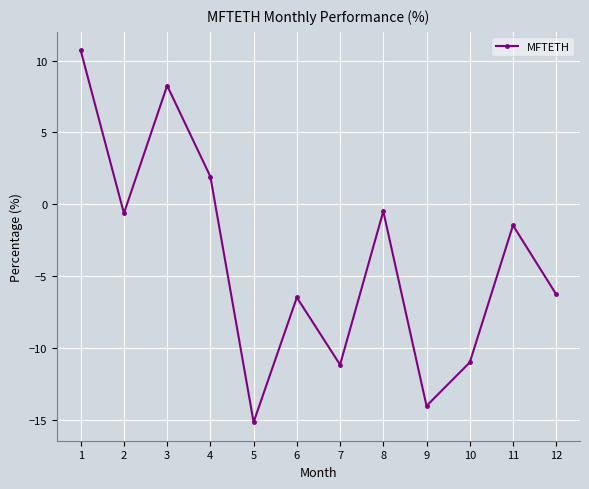

Which label corresponds to the largest value in the chart?

1